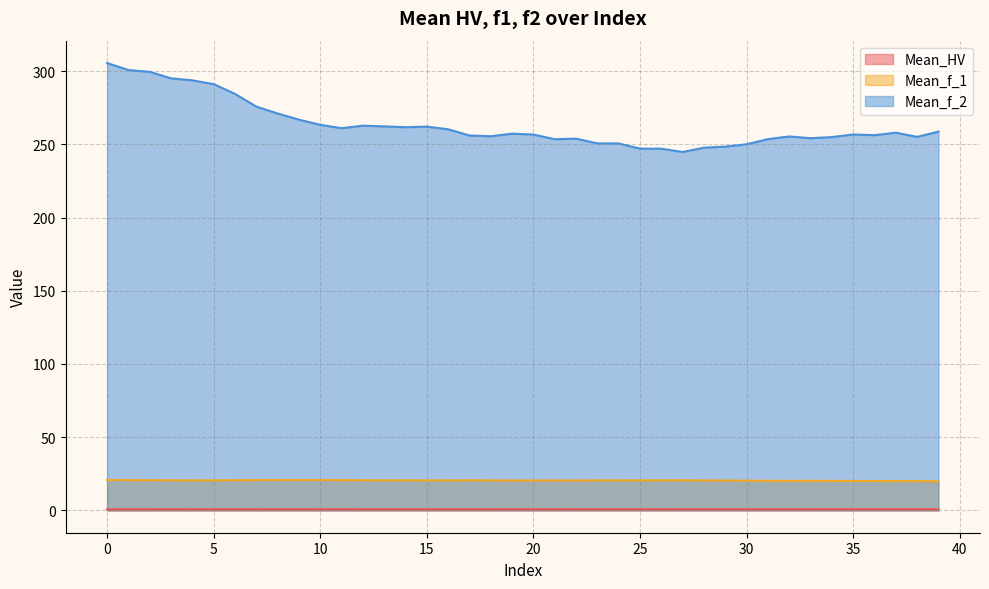

Is it true that Mean_f_1 equals 9.0 at 35?

False